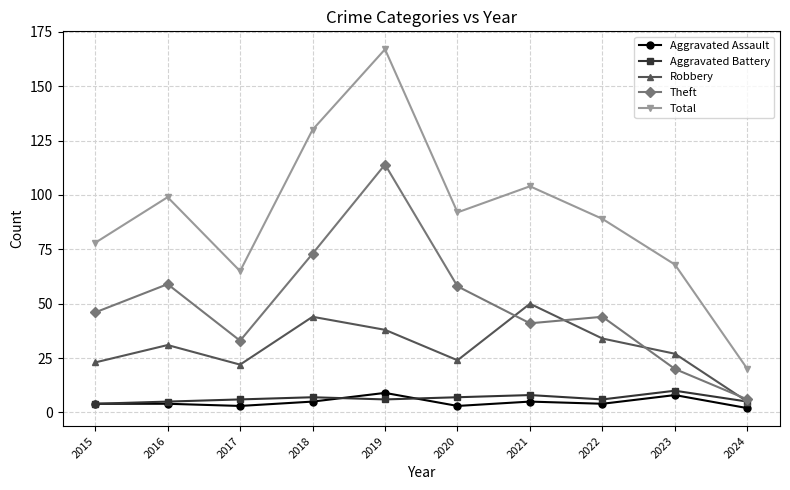

Does the chart display data point markers on the line(s)?

Yes